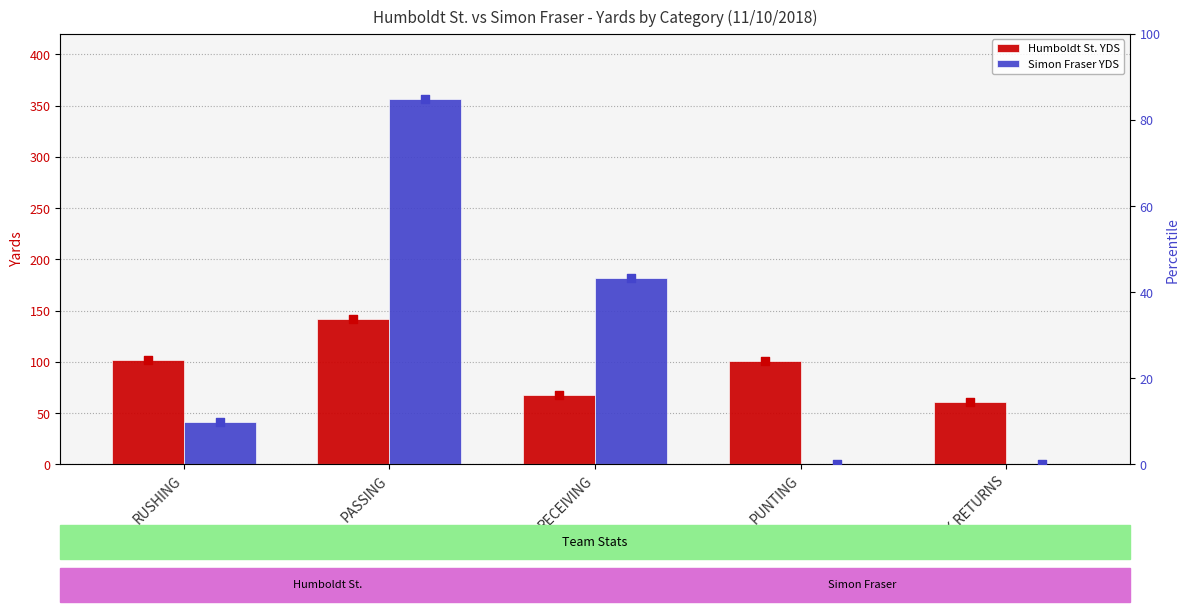

Which series reaches the maximum Y coordinate?

Simon Fraser YDS